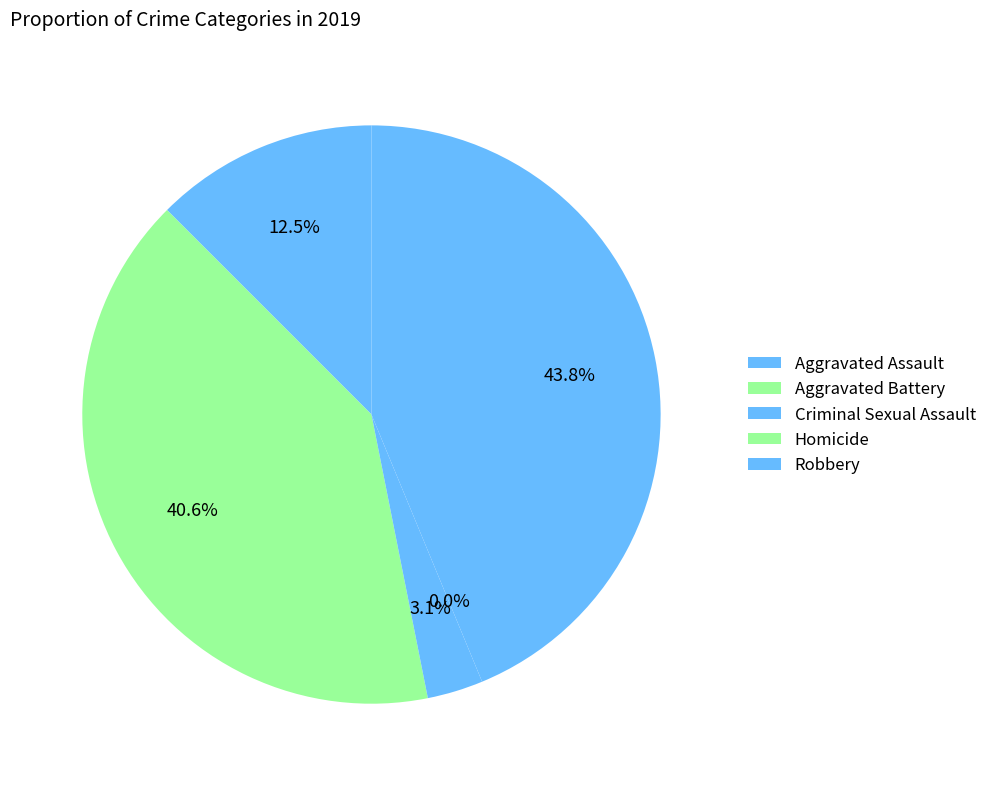

Does Aggravated Battery represent more than half of the total?

No